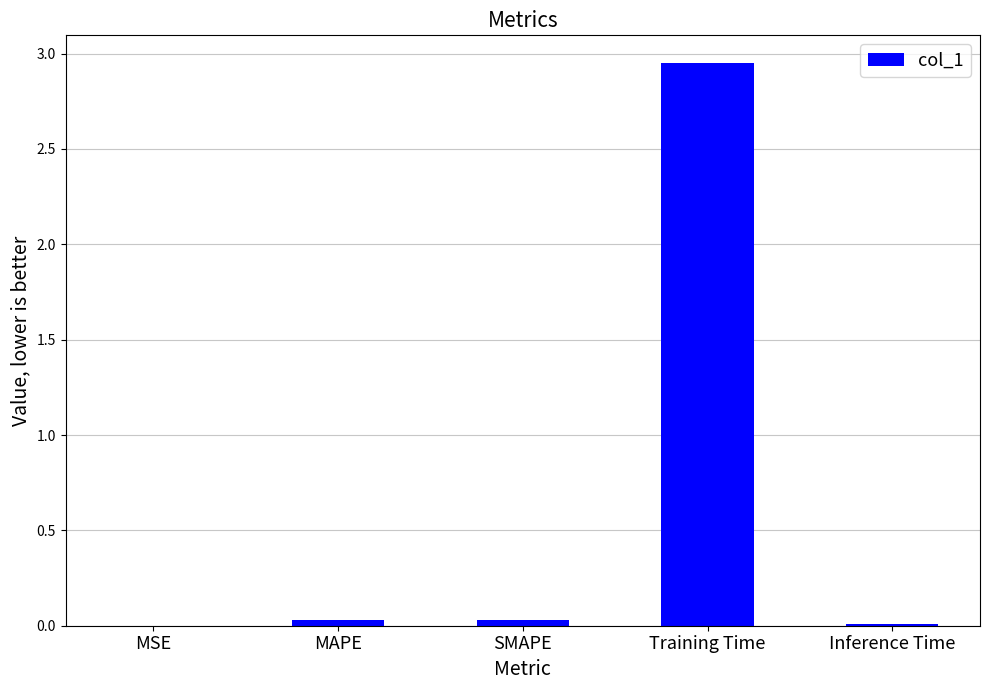

What is the sum of all values?

3.0